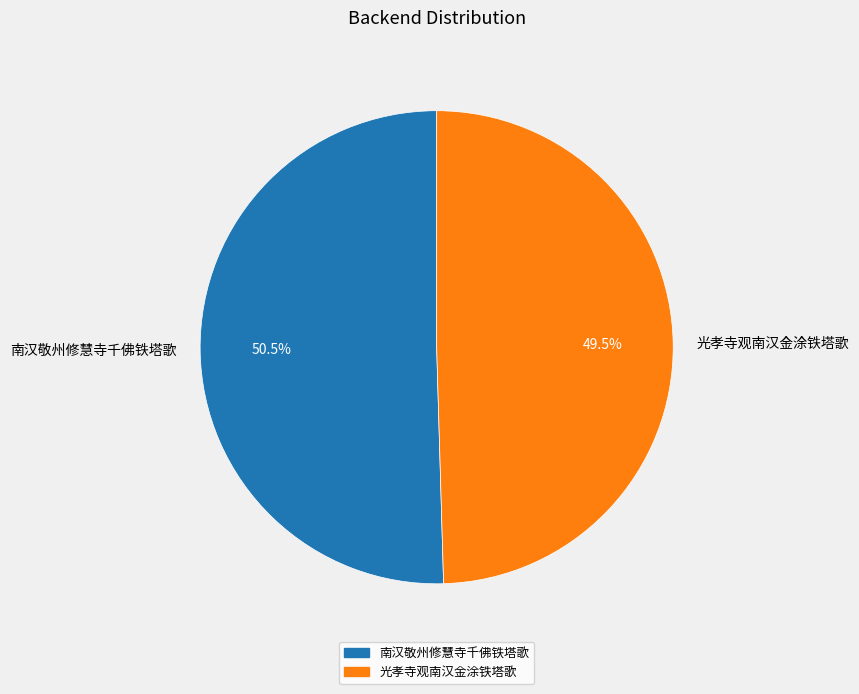

Does any single category account for the majority?

Yes